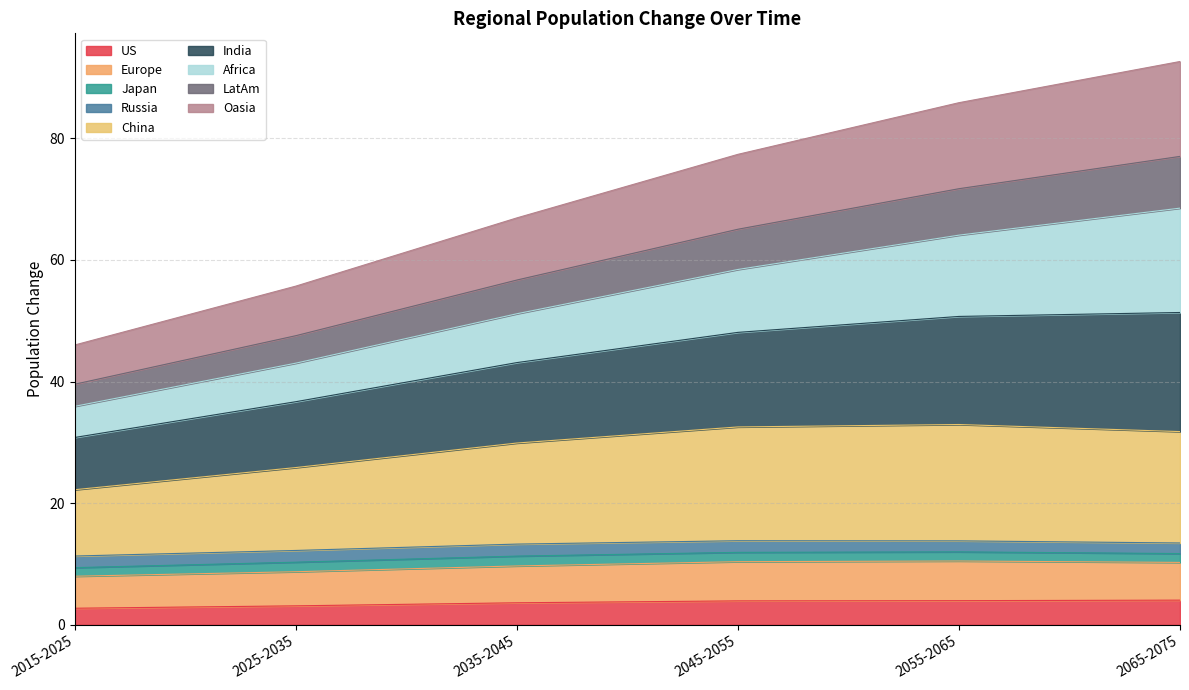

What is the lowest value of the US series?

2.7